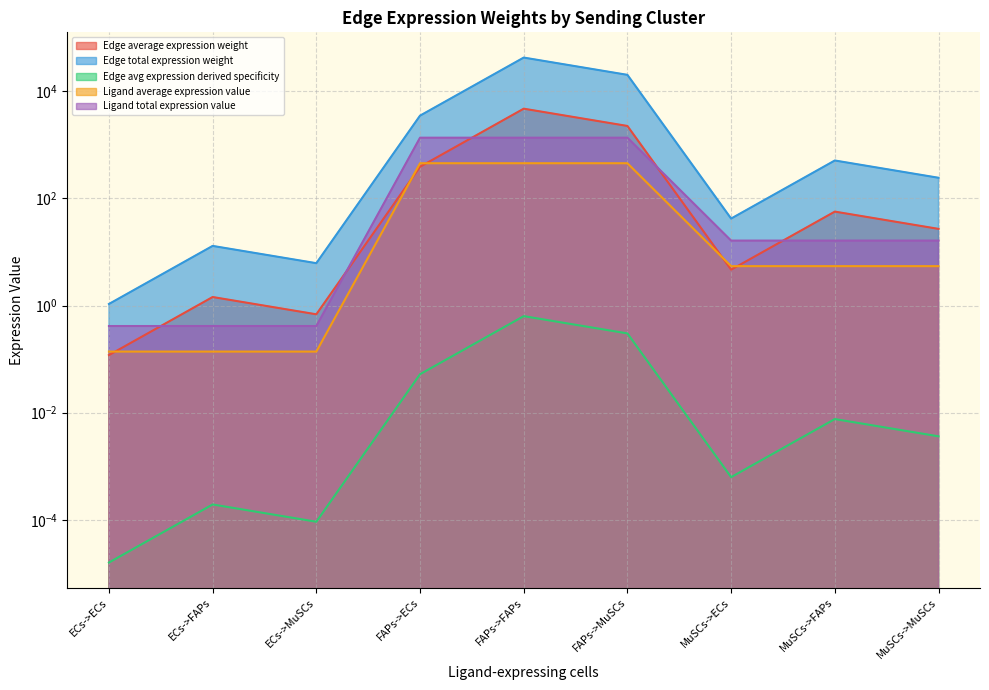

True or false: Edge avg expression derived specificity has more than 0 points higher than both neighbors.

True